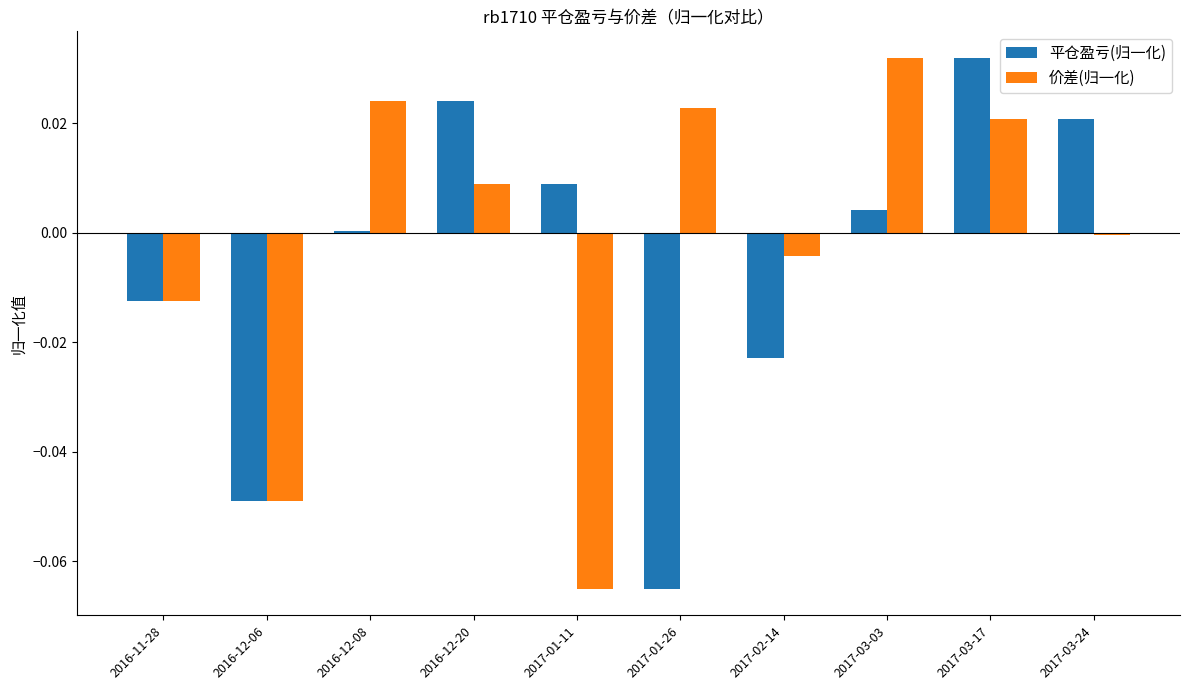

At which category is the sum across all series the highest?

2017-03-17